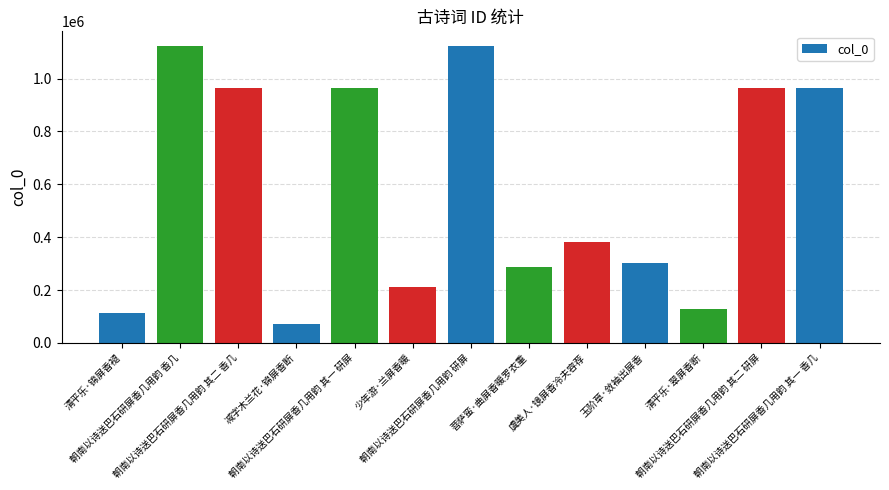

What is the maximum value shown in the chart?

1122688